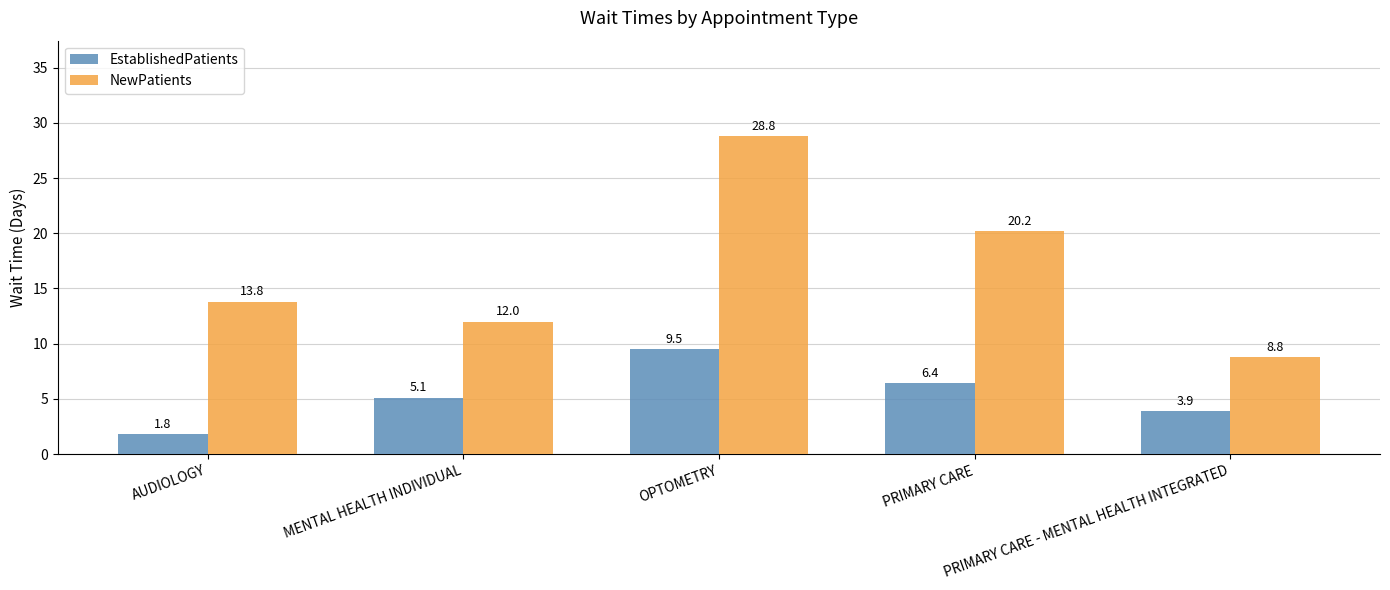

Rank the series by their average value, from highest to lowest.

NewPatients, EstablishedPatients